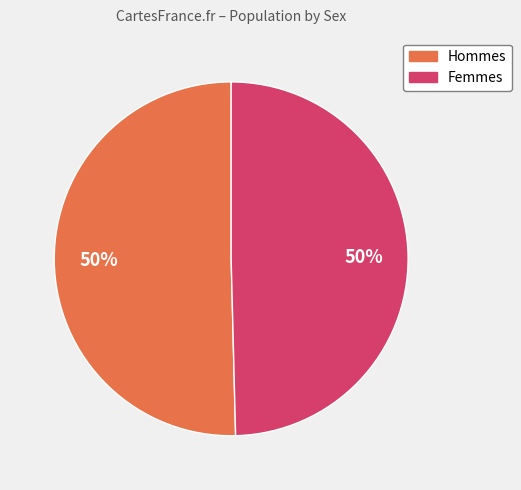

To the nearest percent, what is the average slice percentage?

50%